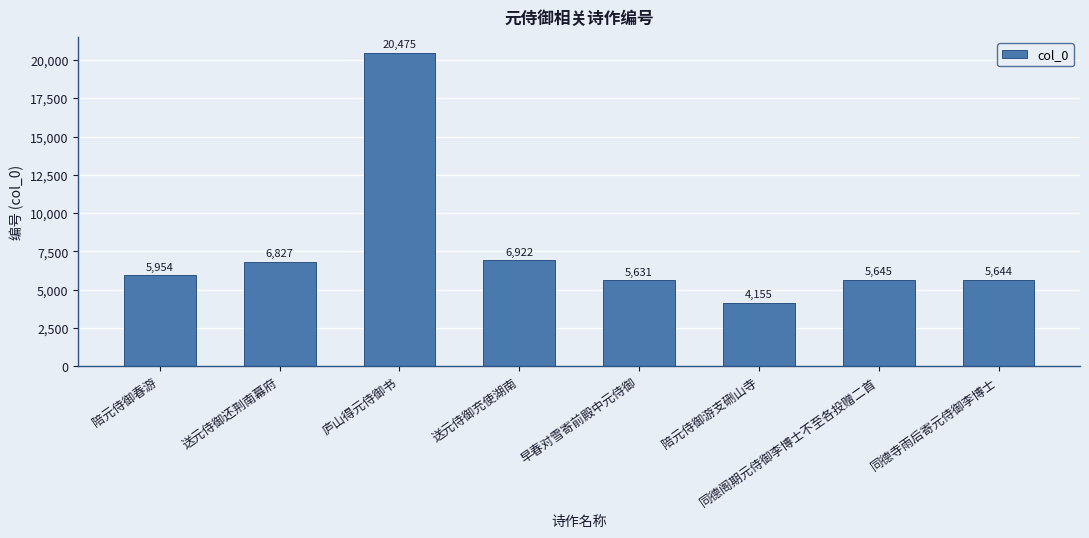

Which category has the lowest value across all series?

陪元侍御游支硎山寺